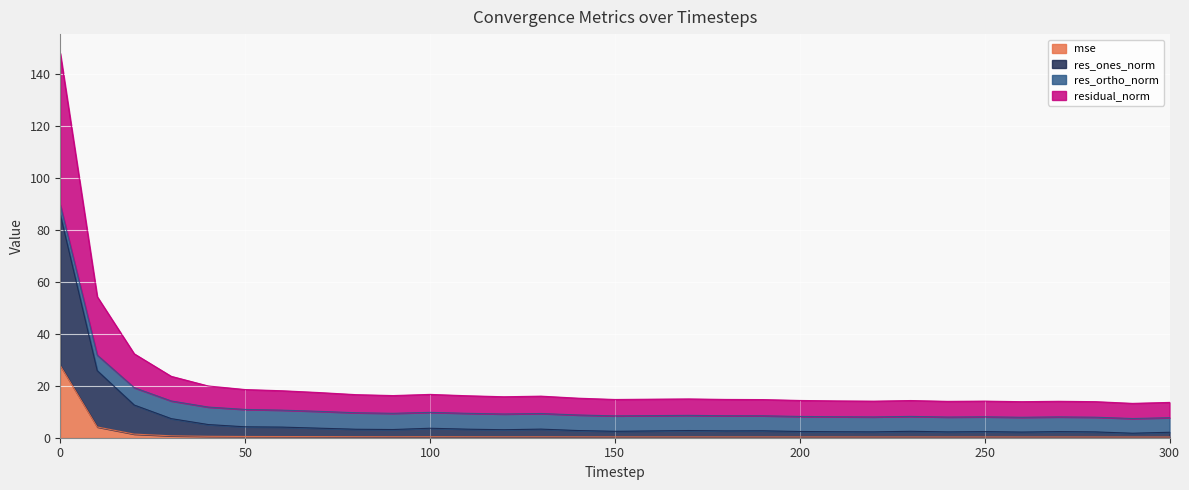

Which has a higher value, 200 or 60?

60